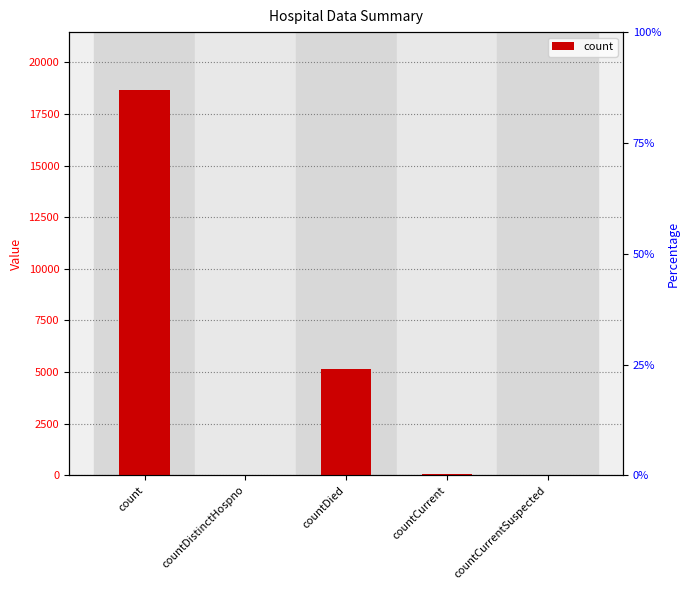

True or false: the data shows 3125 at countDied.

False